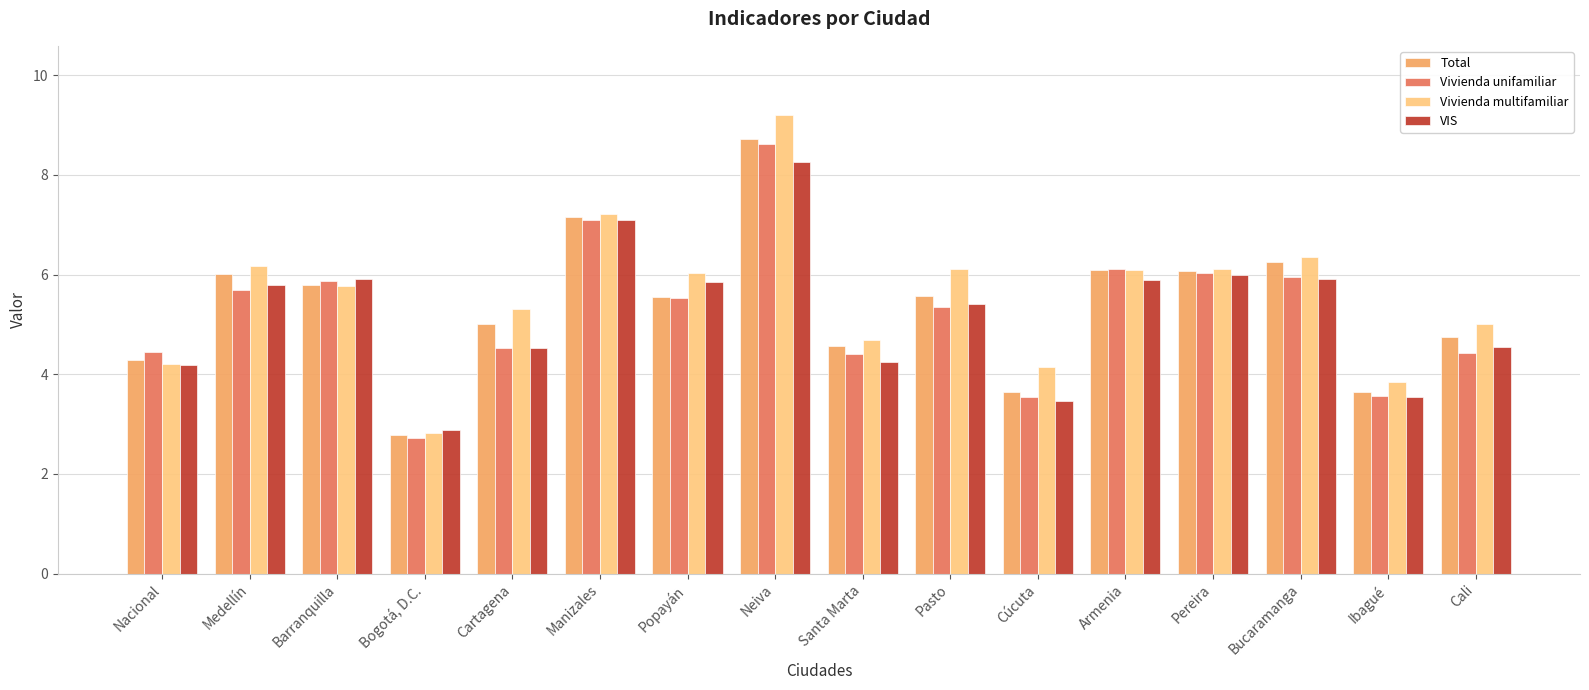

Which series has the largest range (max minus min)?

Vivienda multifamiliar